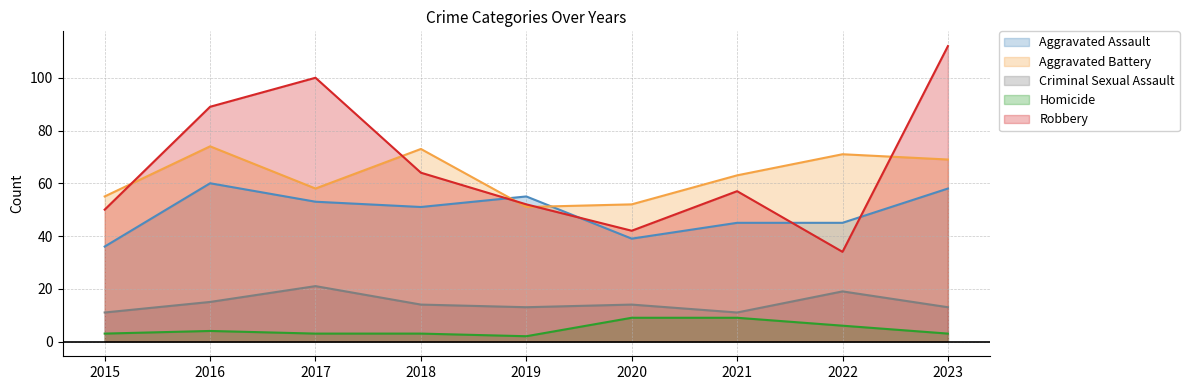

List the labels in order of Criminal Sexual Assault value, smallest first.

2015, 2021, 2019, 2023, 2018, 2020, 2016, 2022, 2017